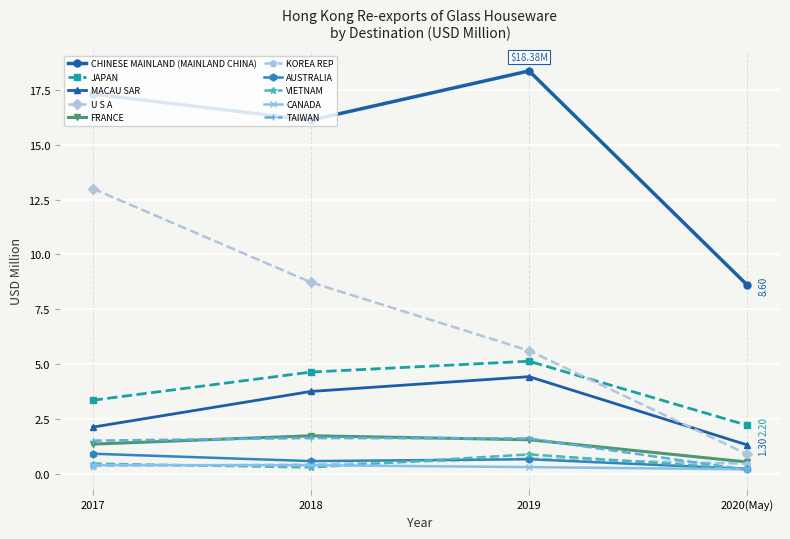

True or false: CANADA and JAPAN intersect in this chart.

False